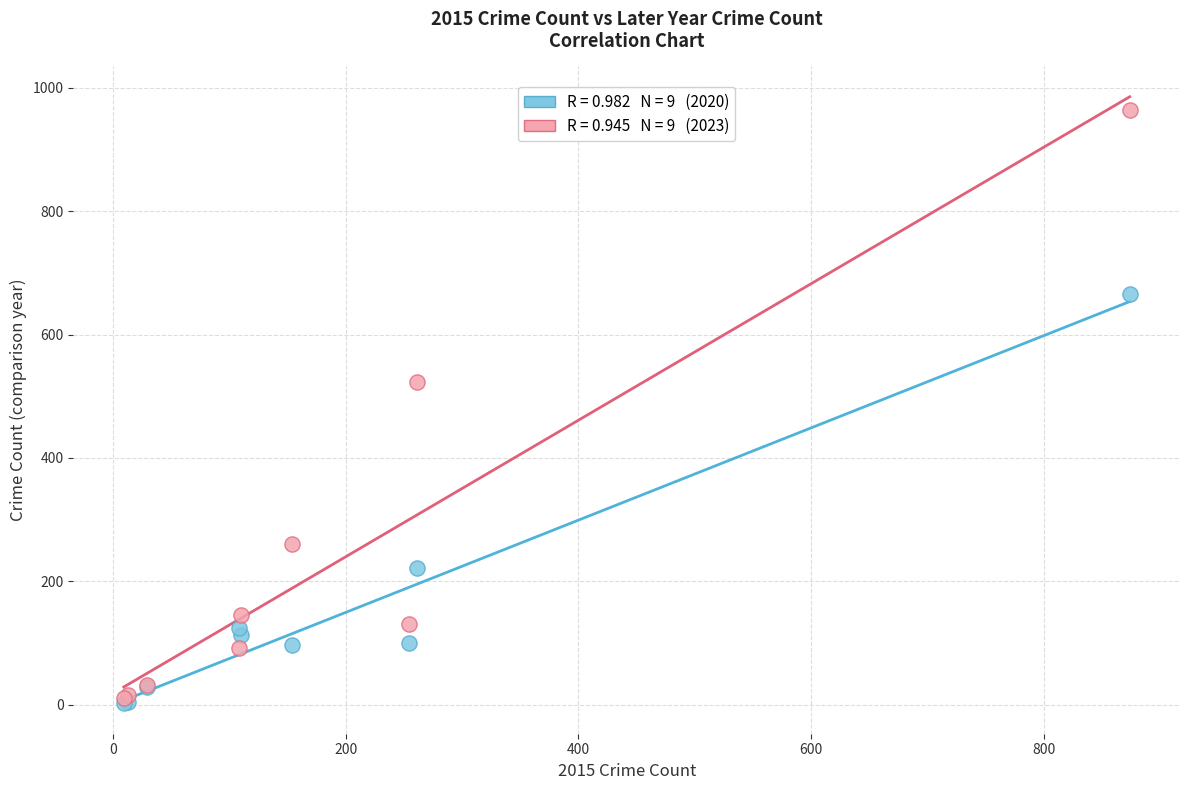

Across all series, what Y value is closest to 483?

524